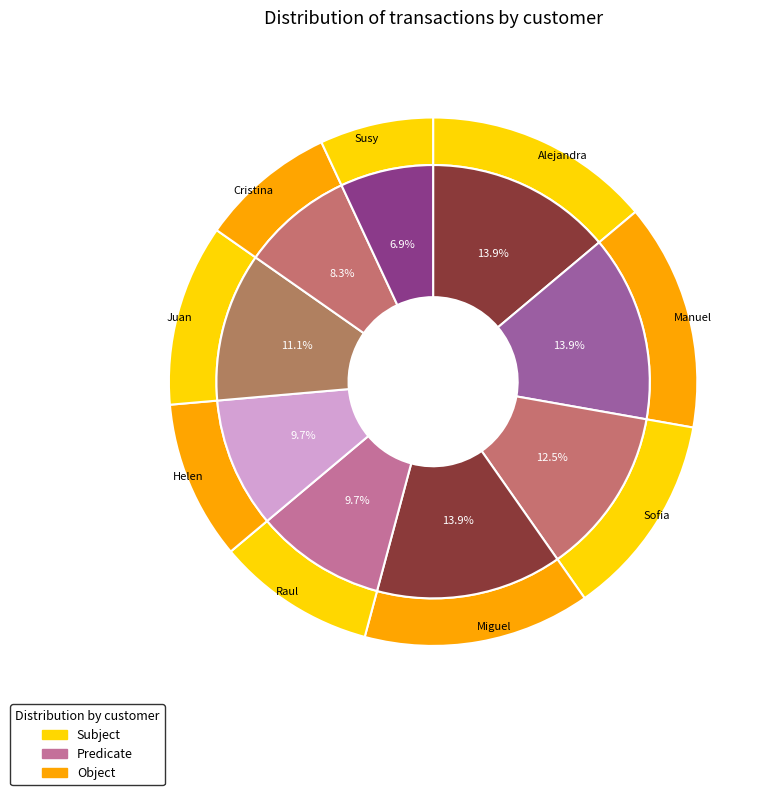

Combined, do Miguel and Helen account for over 50%?

No